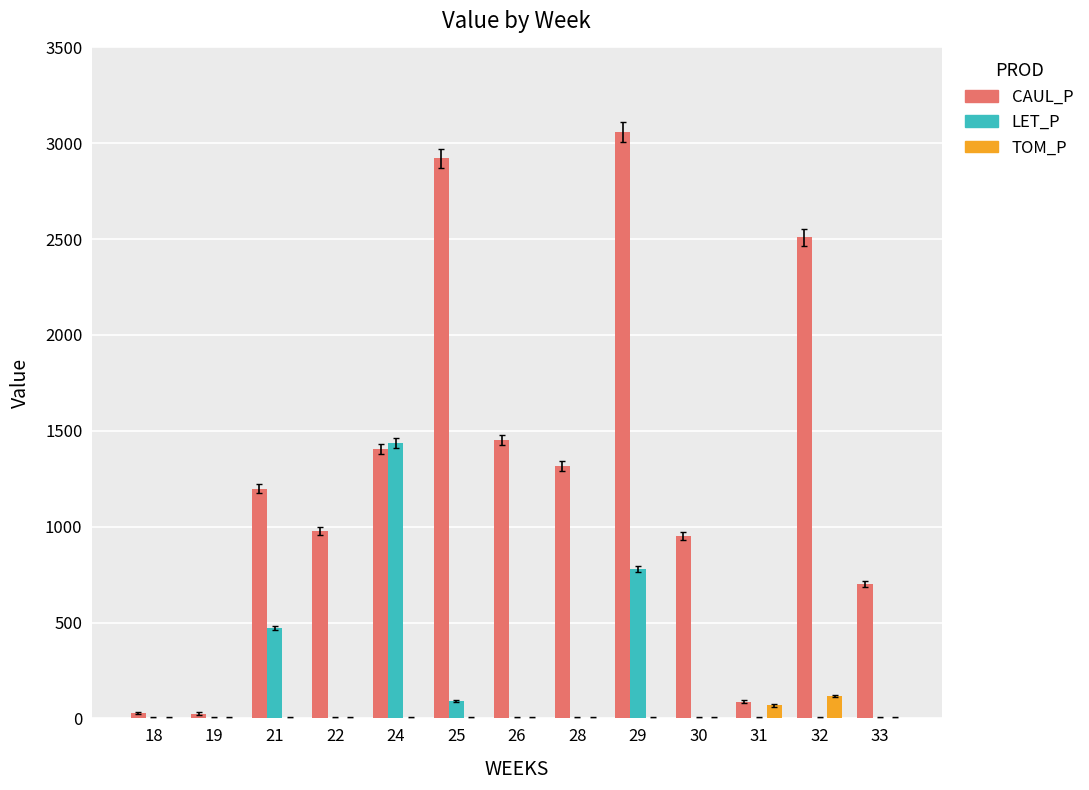

At which category is the sum across all series the highest?

29